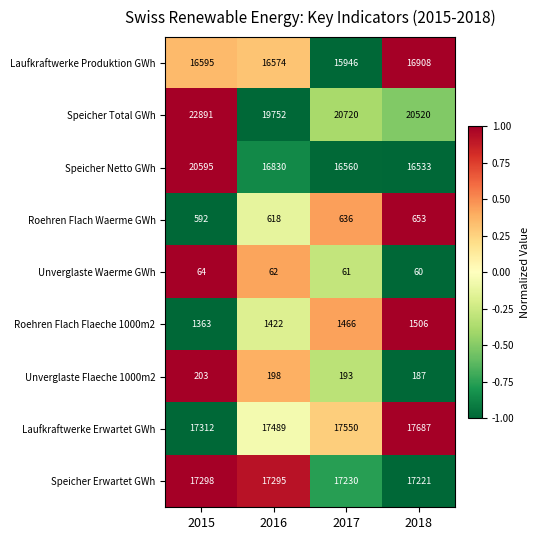

Which series has the largest total across all categories?

Speicher Total GWh